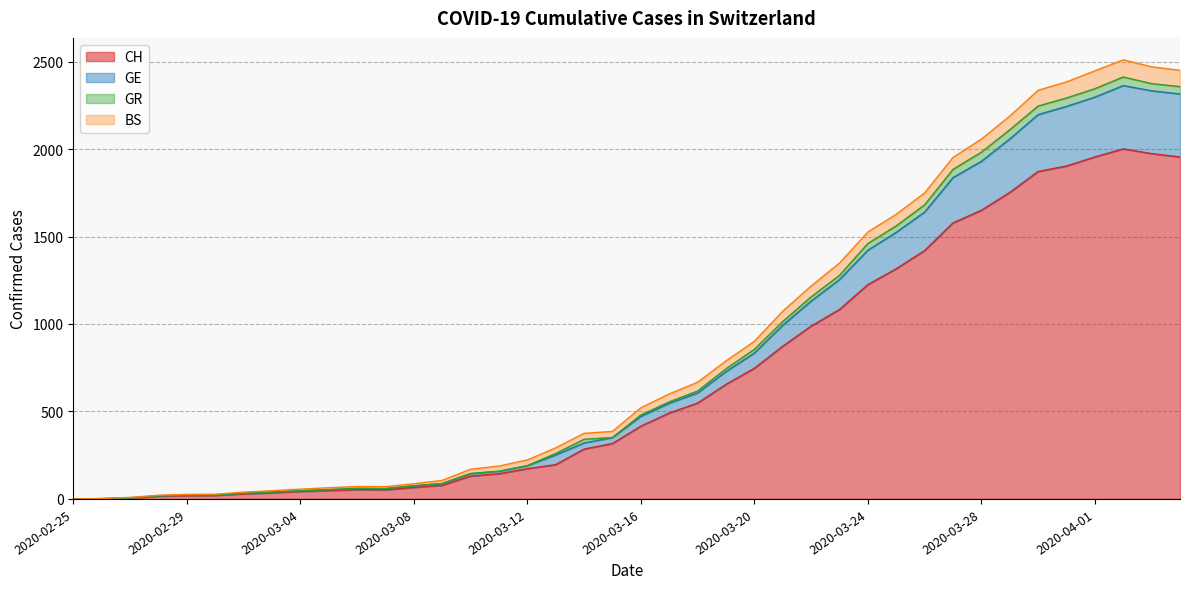

The value of GE at 2020-03-17 is 547. True or false?

True